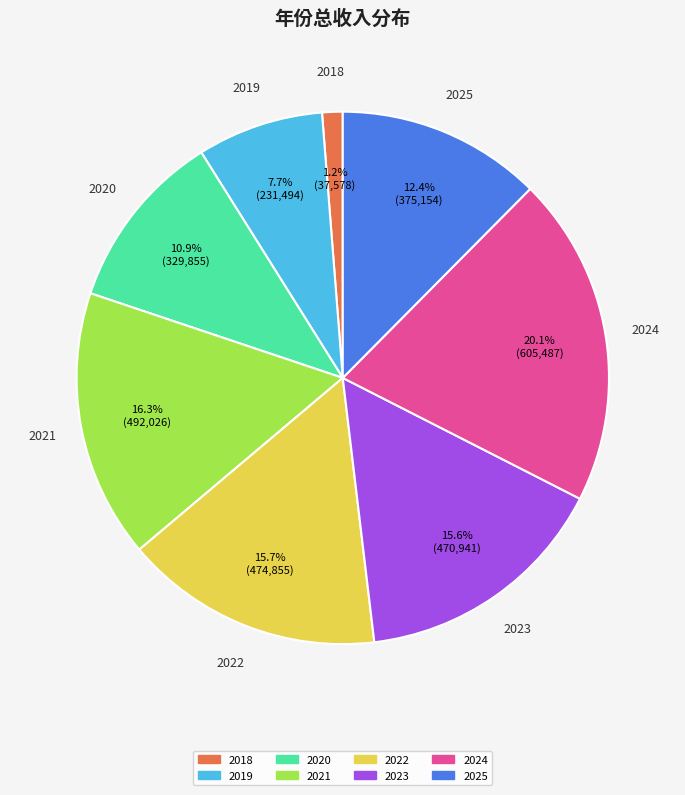

How many slices are in this pie chart?

8